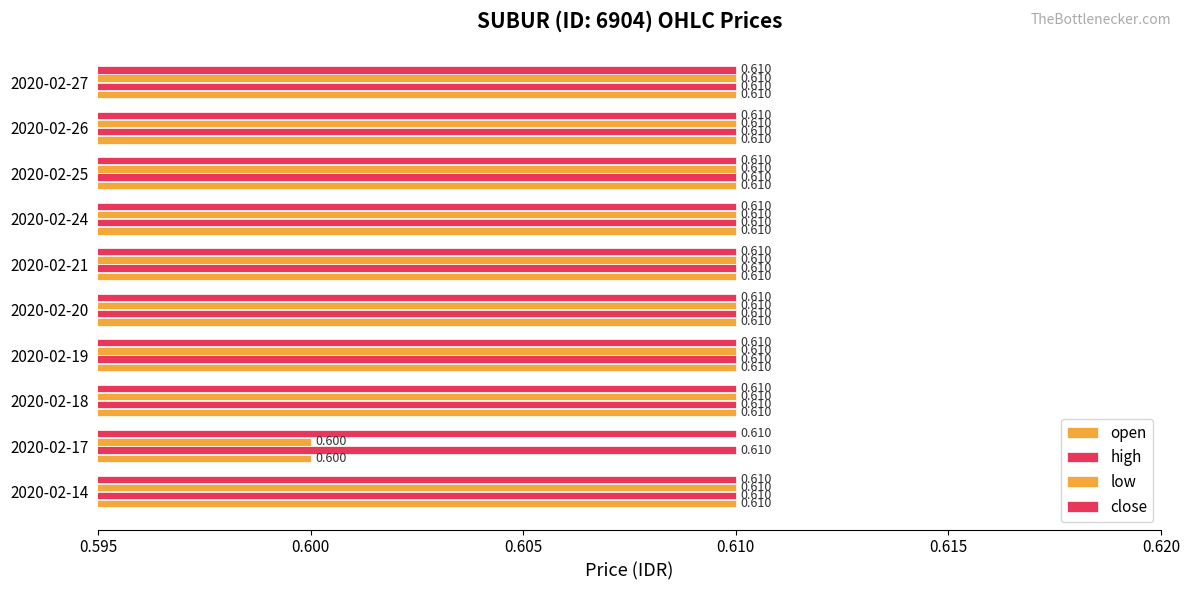

How many series are shown in this chart?

4